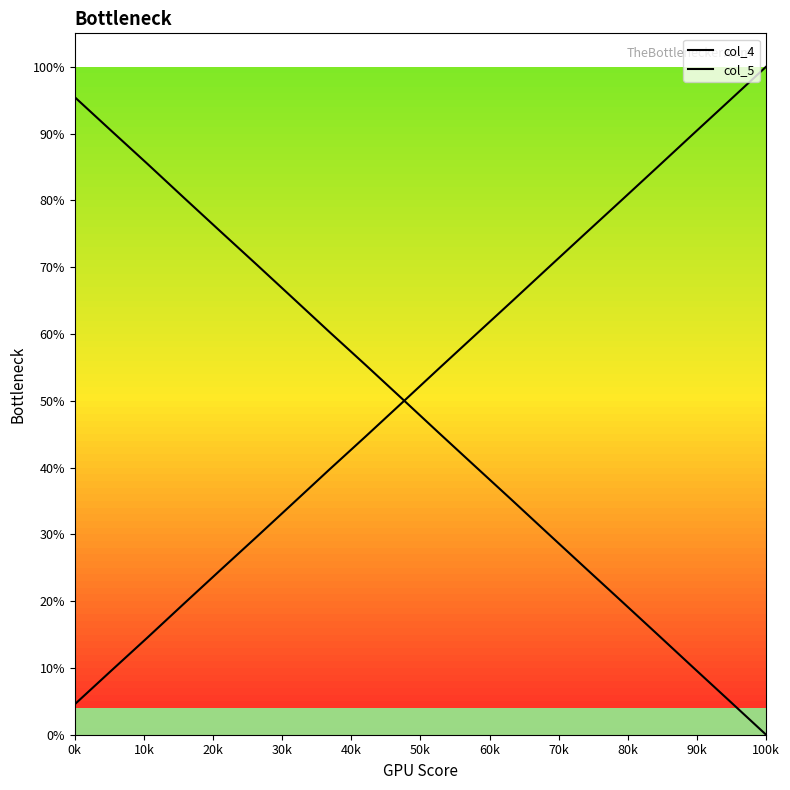

Does the chart display data point markers on the line(s)?

No